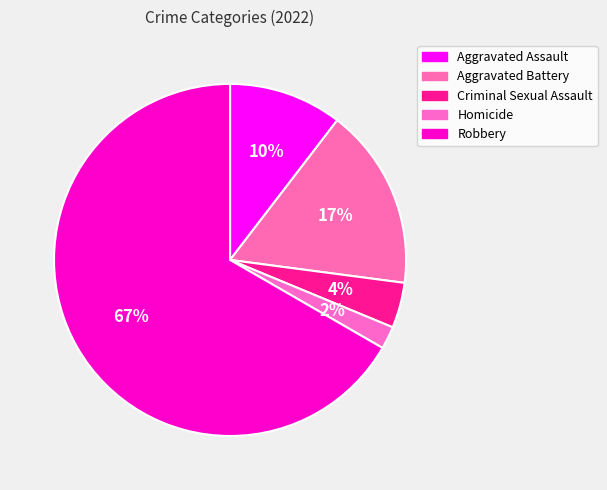

The Robbery slice represents 67% of the pie. True or false?

True